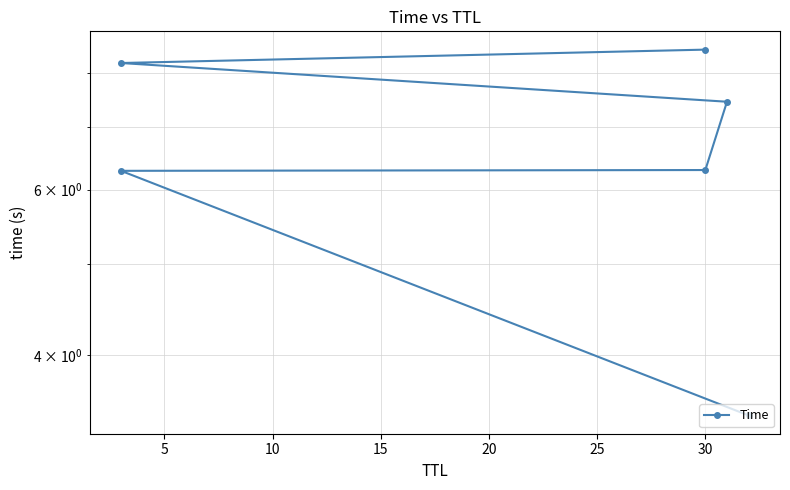

Reading left to right, list all the values displayed in this chart.

3.4	6.3	6.3	7.4	8.2	8.5